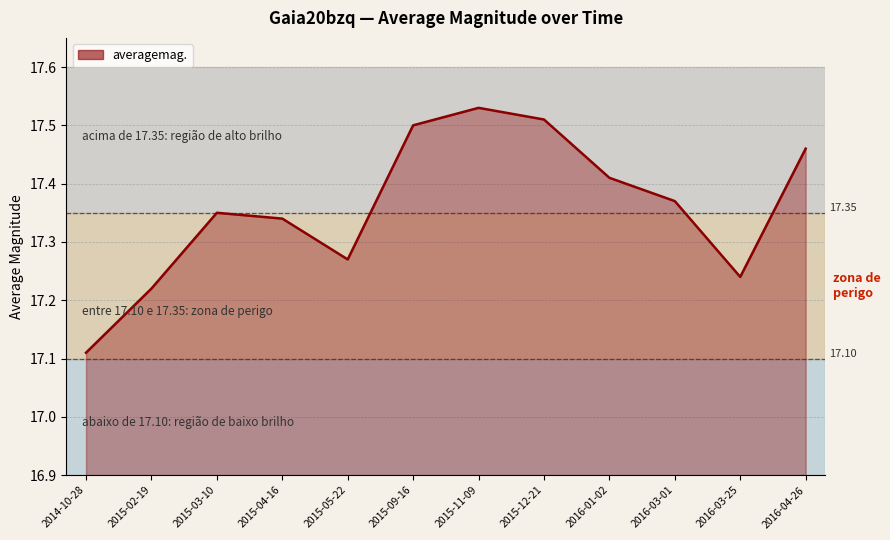

What is the difference between the values at 2016-01-02 and 2014-10-28?

0.3